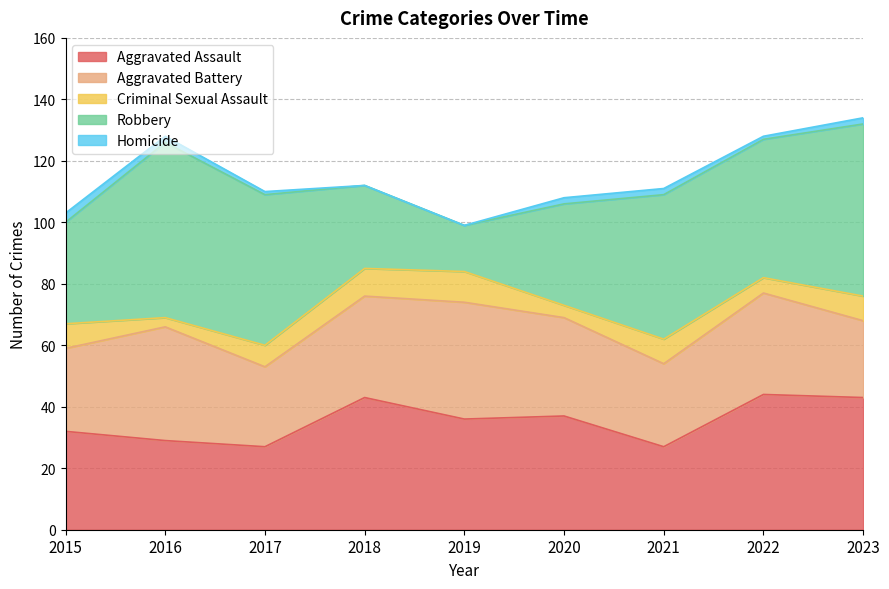

Reading left to right, list all the values displayed in this chart.

Aggravated Assault: 32	29	27	43	36	37	27	44	43
Aggravated Battery: 27	37	26	33	38	32	27	33	25
Criminal Sexual Assault: 8	3	7	9	10	4	8	5	8
Robbery: 33	57	49	27	15	33	47	45	56
Homicide: 3	2	1	0	0	2	2	1	2